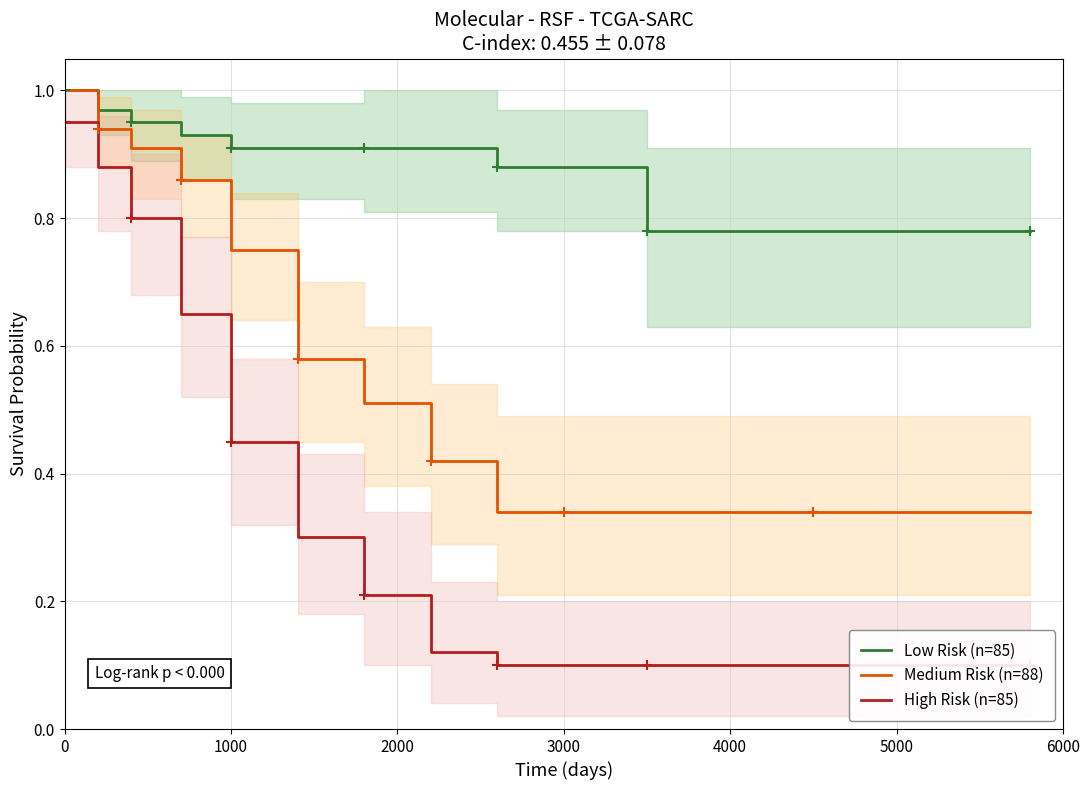

Is it true that Medium Risk (n=88) equals 0.2 at 3000?

False